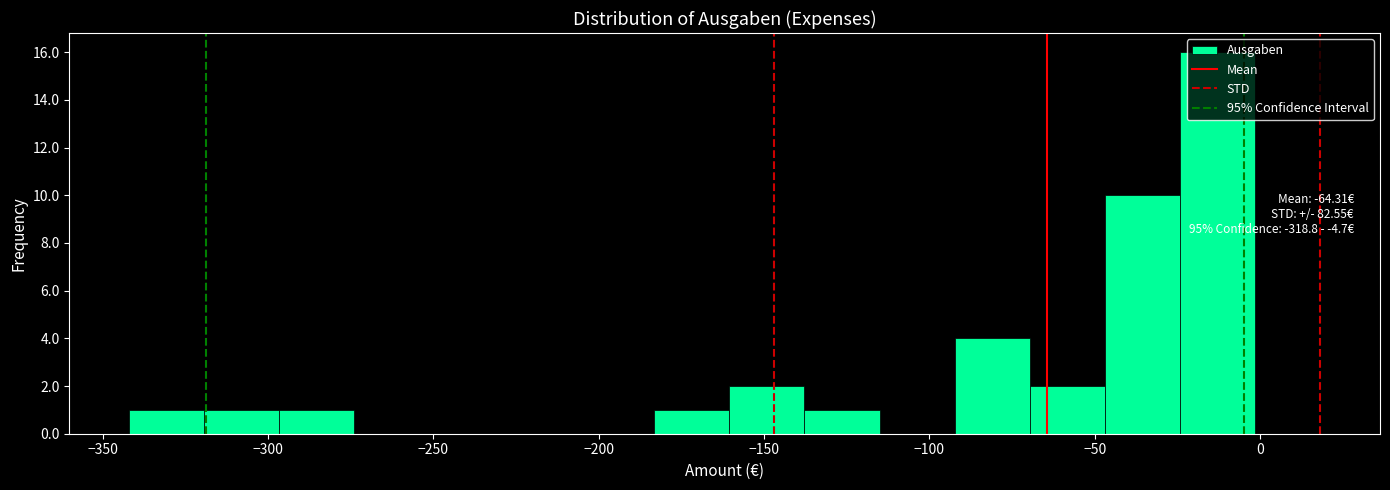

Which range on the x-axis has the tallest bar?

-25 to 0